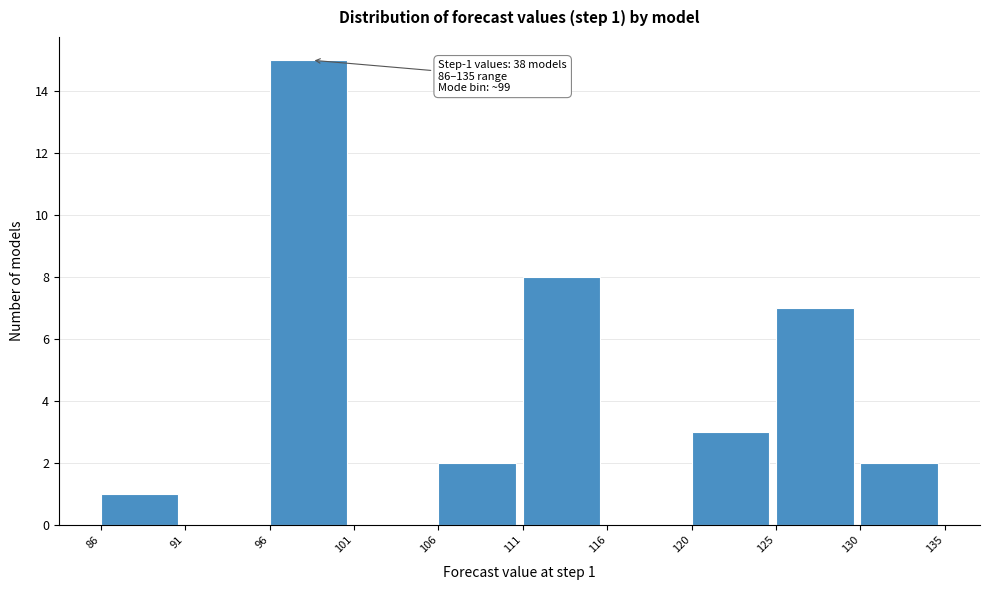

Over which range of the x-axis is the bar tallest?

96 to 101